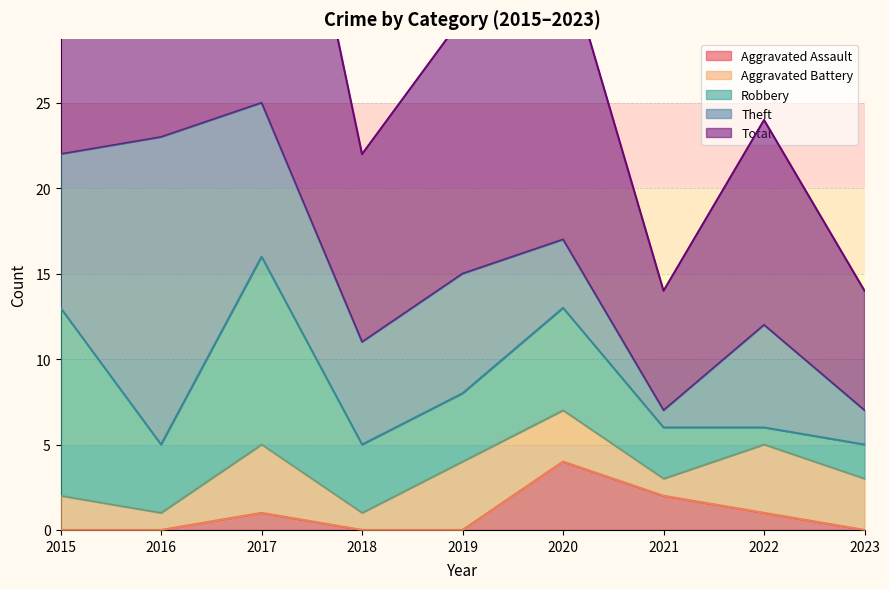

Which label corresponds to the smallest value in the chart?

2015